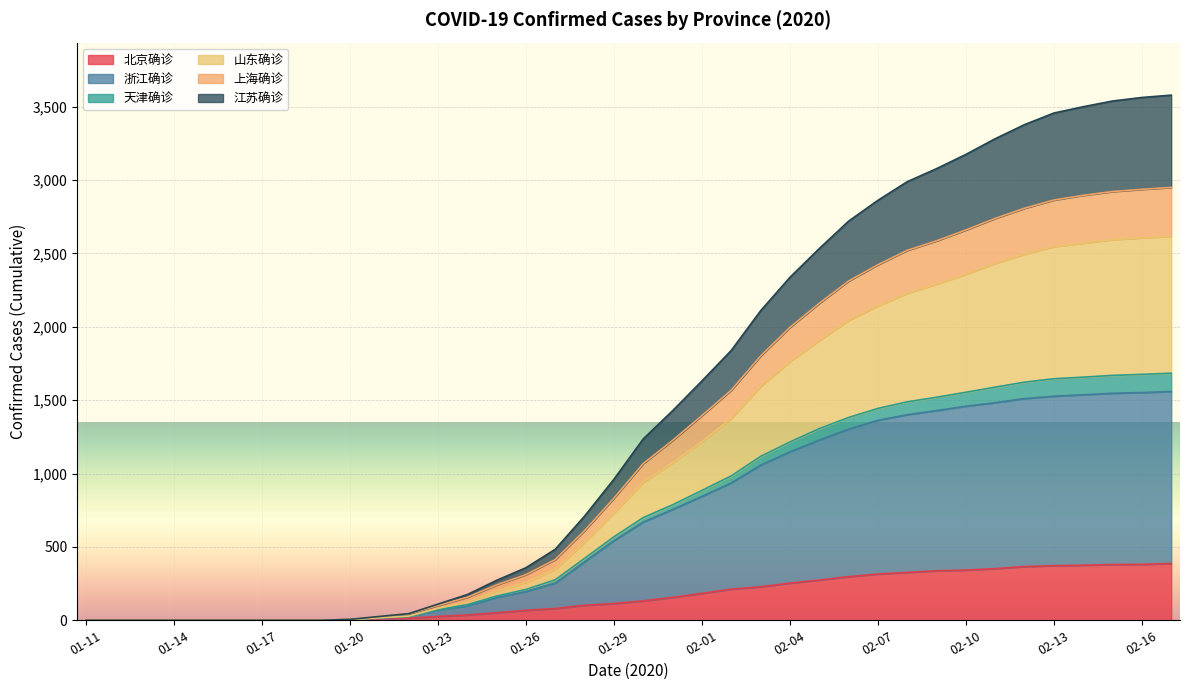

What is the label of the 32nd point from the right?

01-17